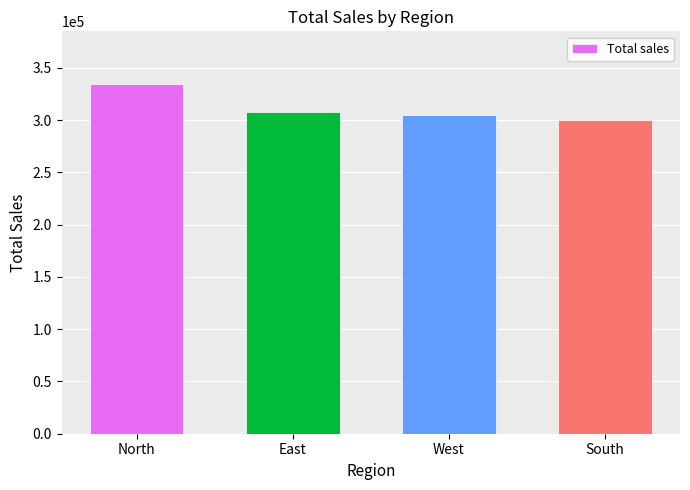

Reading left to right, list all the values displayed in this chart.

334625	308050	304975	299575